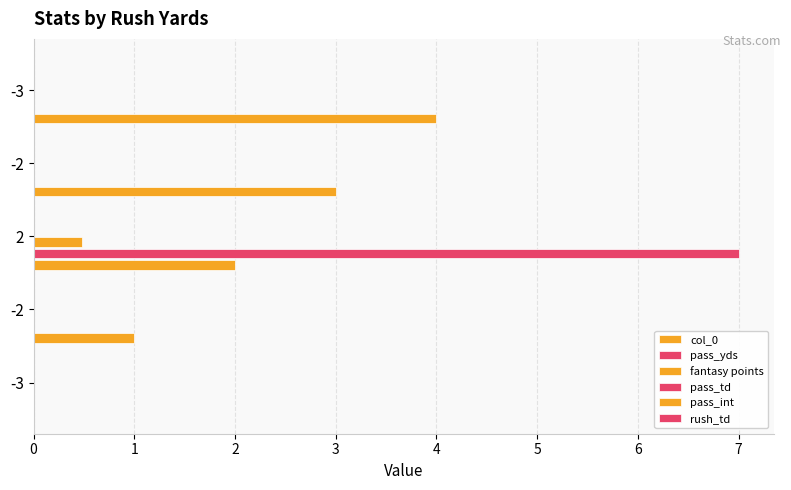

Which series has the largest range (max minus min)?

pass_yds